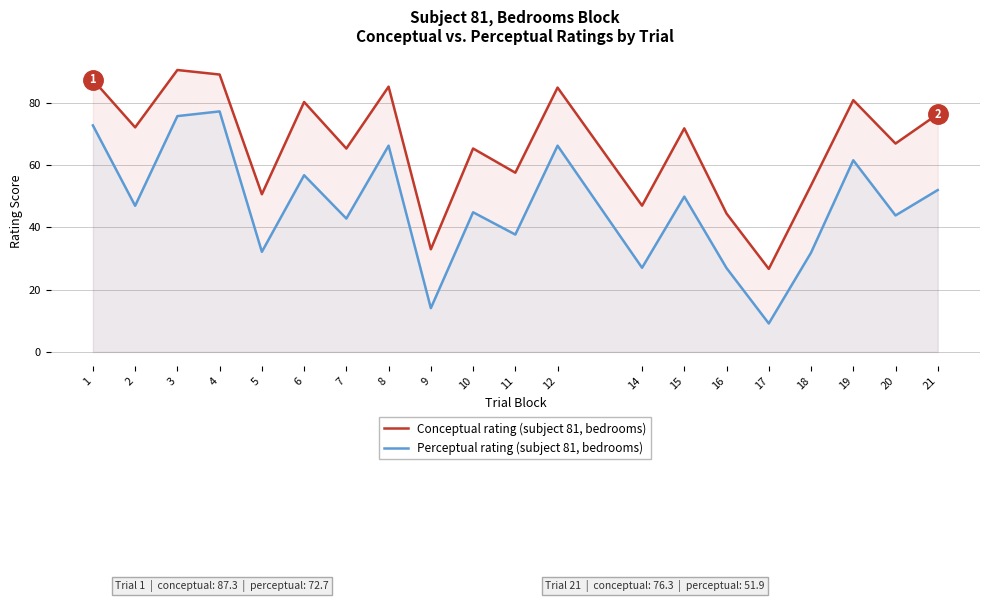

Read the Perceptual rating (subject 81, bedrooms) value at 2.

46.9